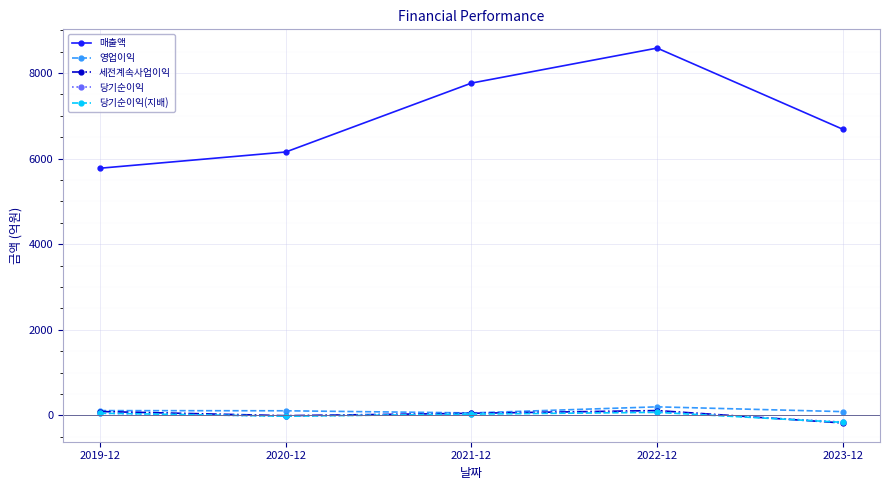

What is the difference between the 매출액 values at 2021-12 and 2020-12?

1610